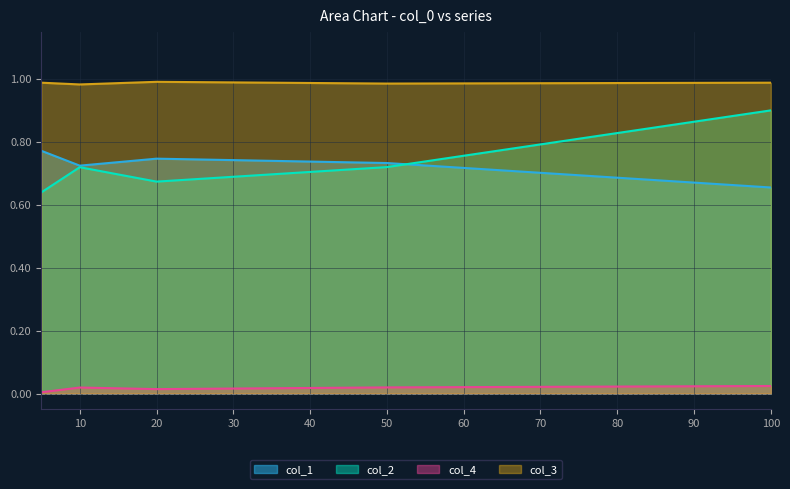

What are all the series names shown in the legend?

col_1, col_2, col_4, col_3